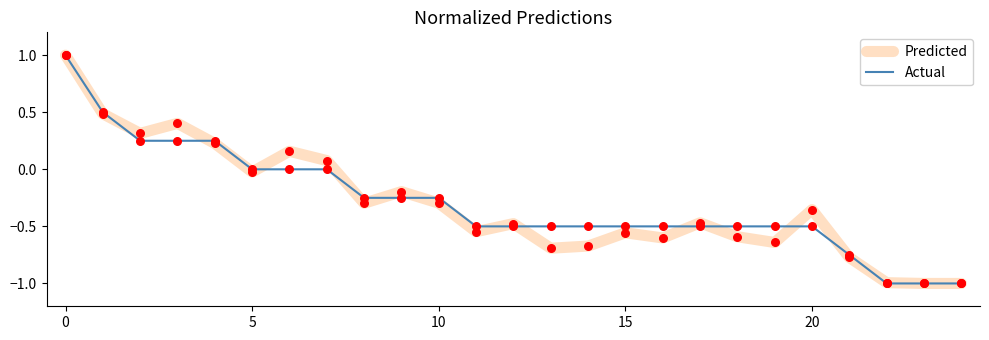

What is the highest value of the Actual series?

1.0